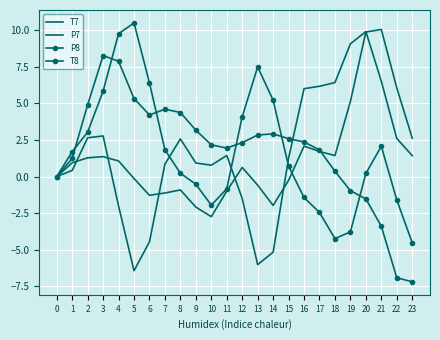

What is the sum of all T8 values?

43.3